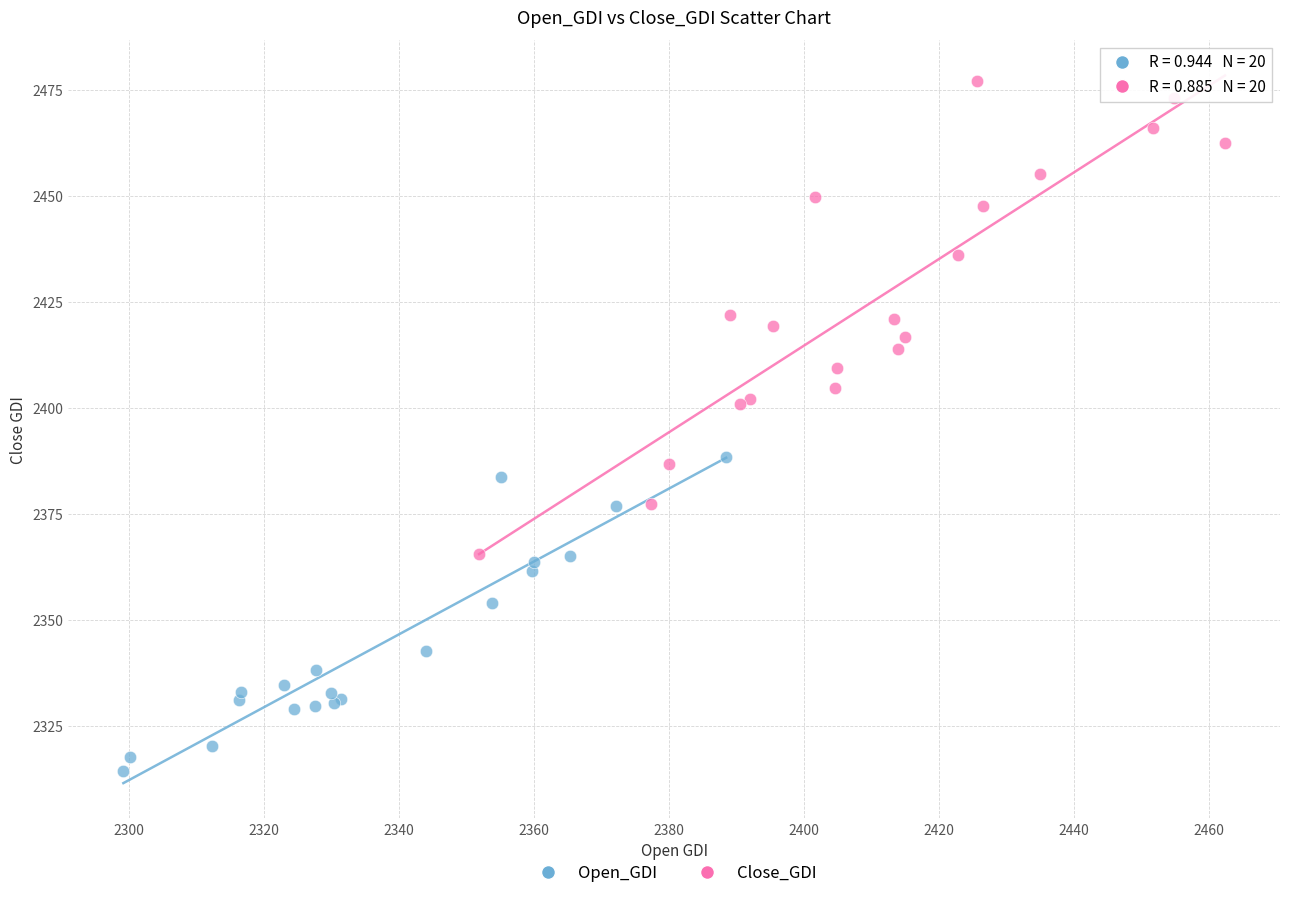

Which series has the widest spread of Y values?

Close_GDI